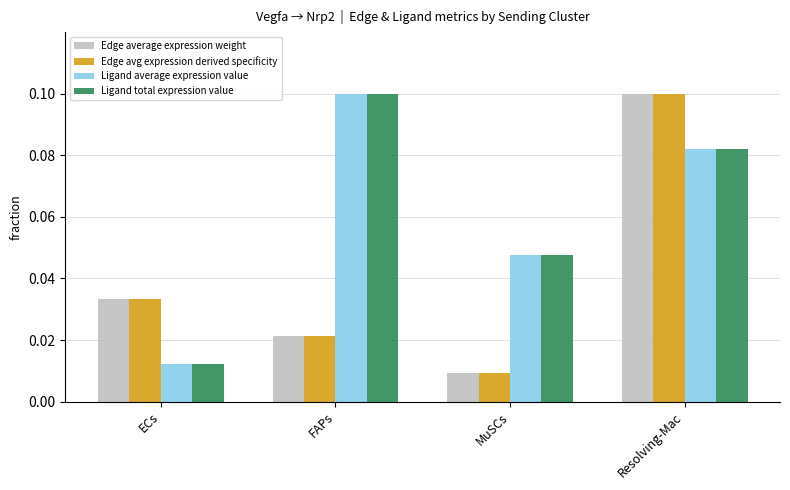

What is the sum of all Ligand average expression value values?

0.2